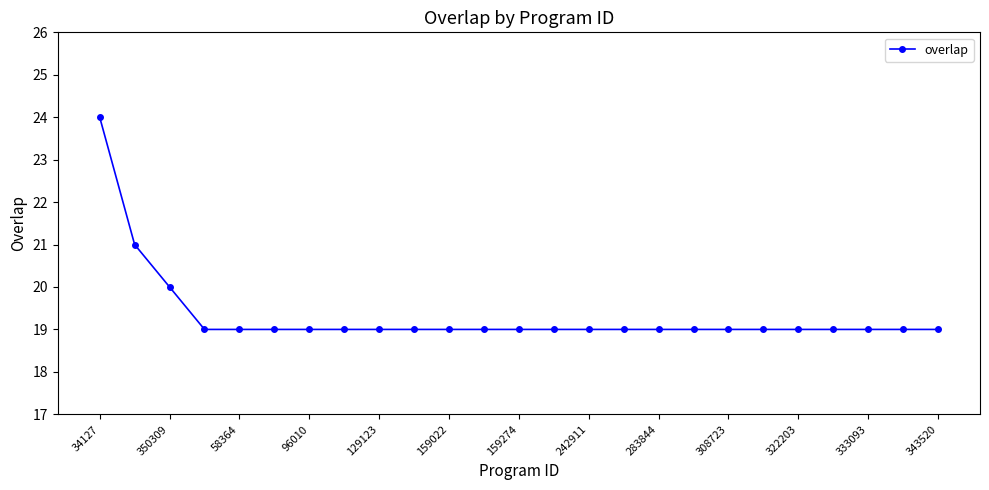

What is the sum of all values?

483